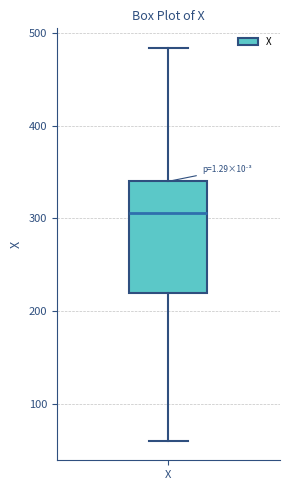

Read this box plot against the y-axis: the position of the median line, the range covered by the box, and the ends of both whiskers. The values are not printed on the chart, so give them approximately, as read against the axis.

median 310, box 220 to 340, whiskers 60 to 480